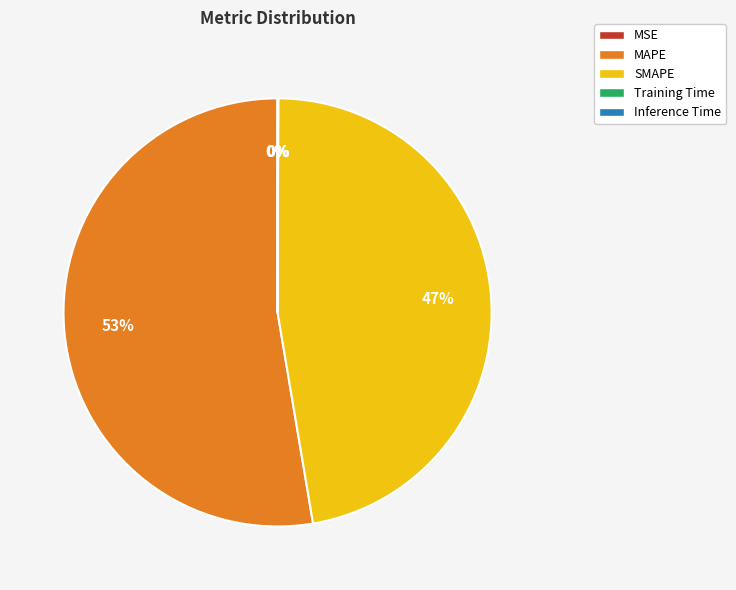

To the nearest percent, what is the difference between the largest and smallest slice percentages?

53%